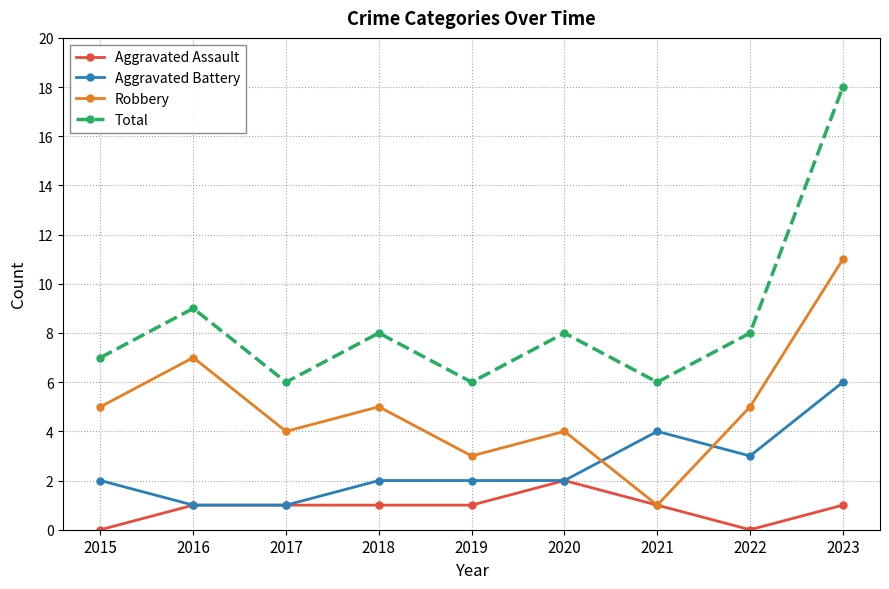

What is the highest value of the Aggravated Battery series?

6